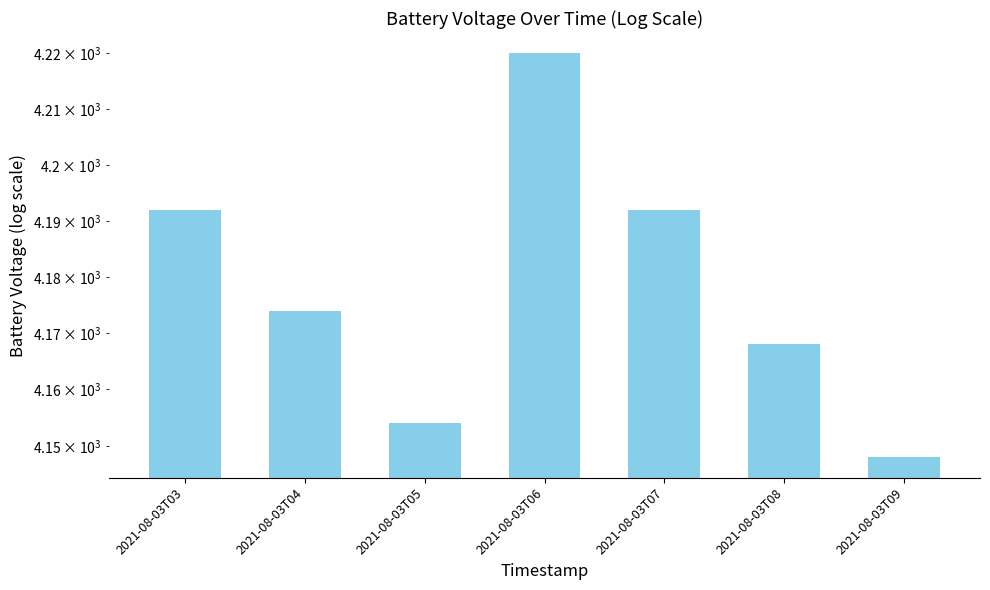

What value does the data have at 2021-08-03T04, to the nearest 10?

4170